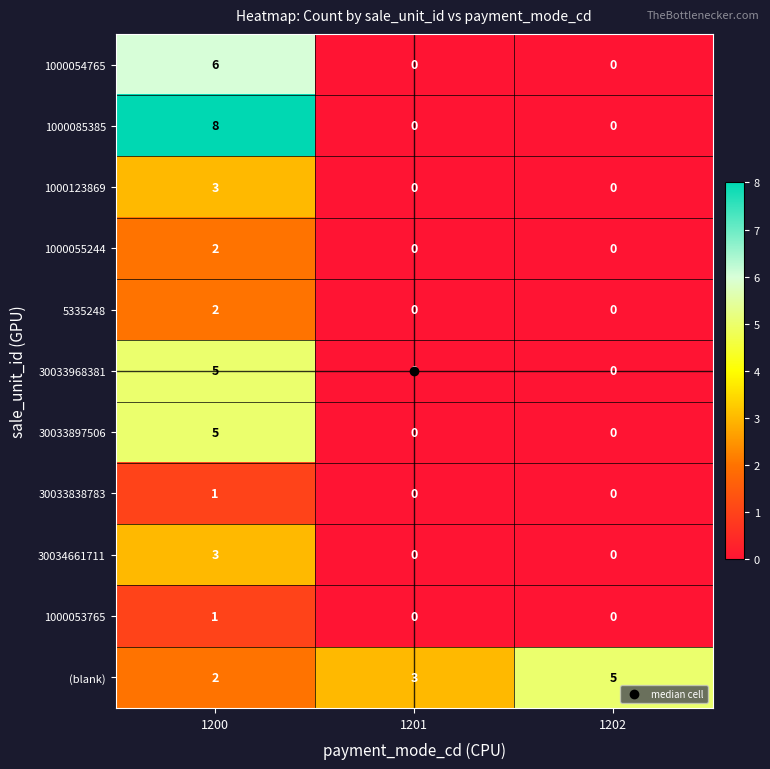

How many series are shown in this chart?

11